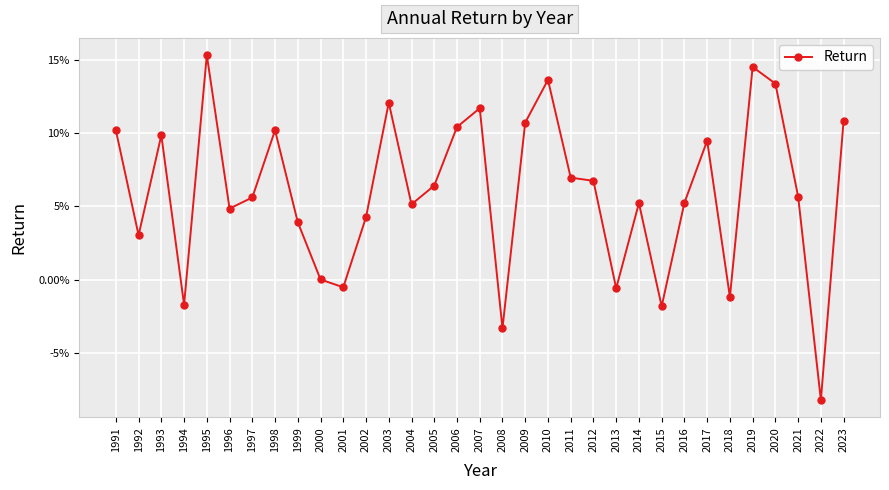

Is this an area chart (filled region under the line)?

No